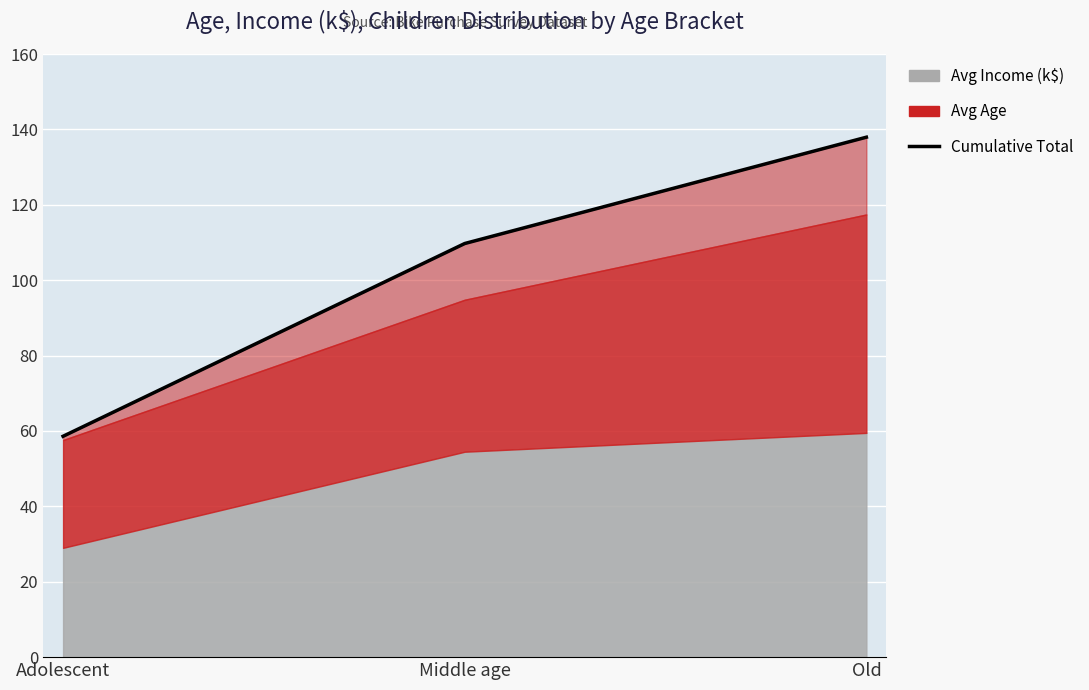

What is the value of the 2nd point from the left?

109.7